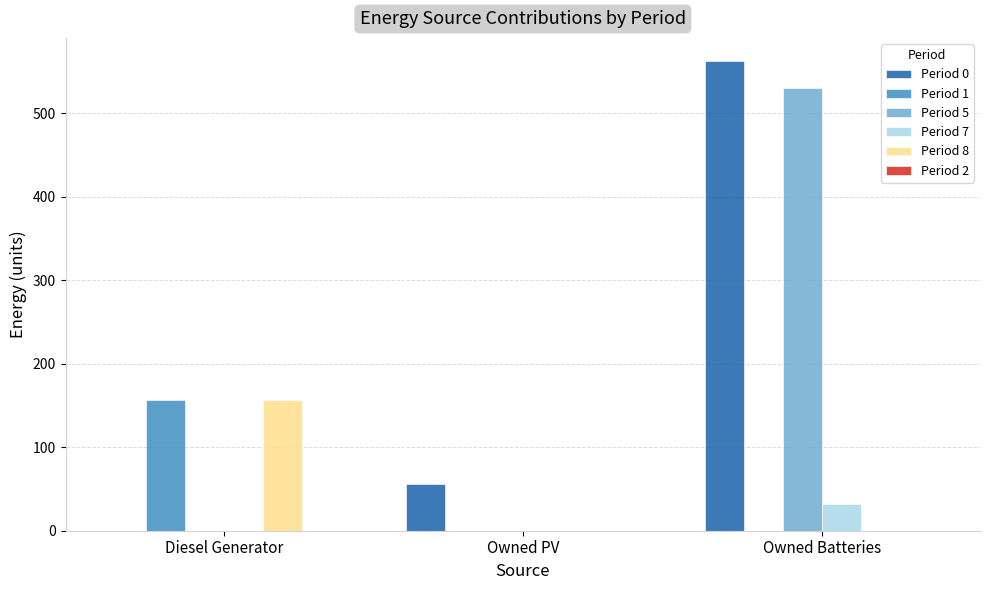

Reading left to right, transcribe all the data shown in this chart.

Period 0: Diesel Generator=0	Owned PV=56	Owned Batteries=562
Period 1: Diesel Generator=156	Owned PV=0	Owned Batteries=0
Period 5: Diesel Generator=0	Owned PV=0	Owned Batteries=530
Period 7: Diesel Generator=0	Owned PV=0	Owned Batteries=32
Period 8: Diesel Generator=156	Owned PV=0	Owned Batteries=0